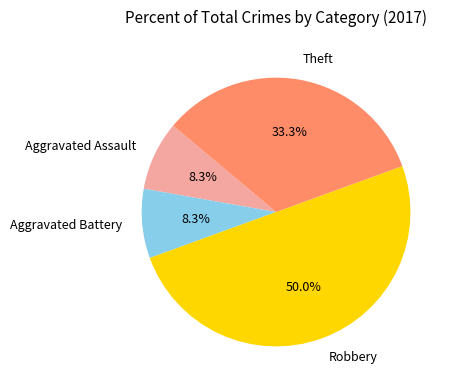

Is Aggravated Assault the majority of the pie?

No